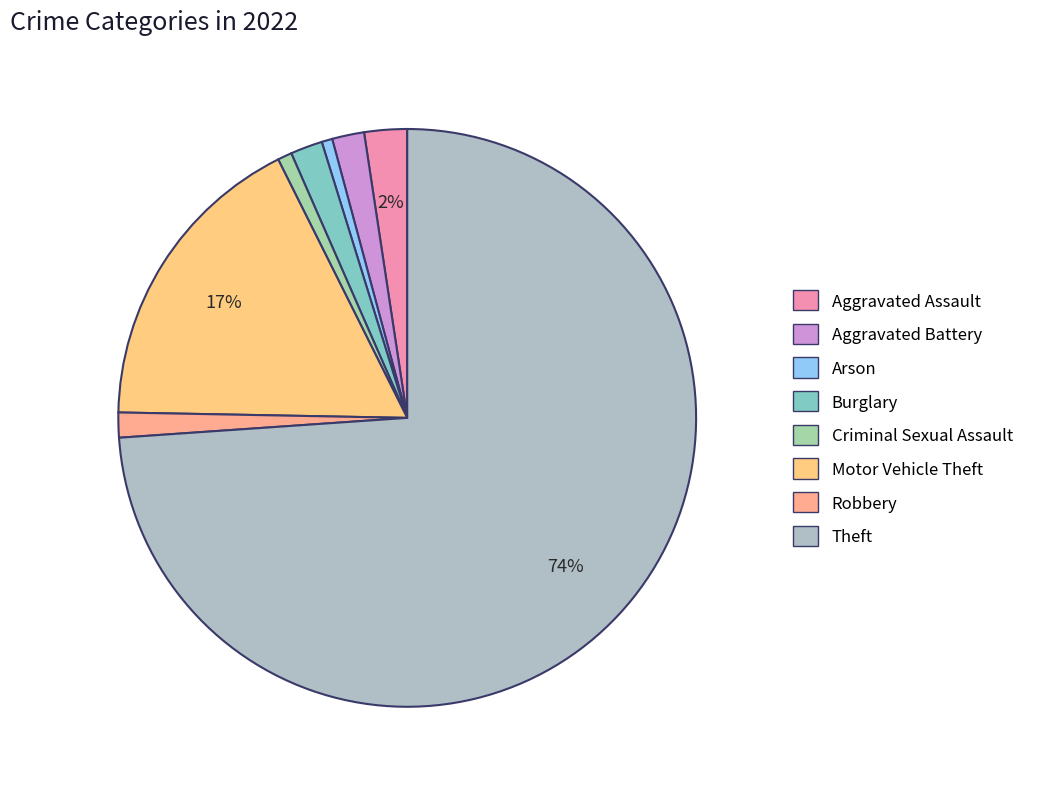

What percentage is the Criminal Sexual Assault slice, to the nearest percent?

1%